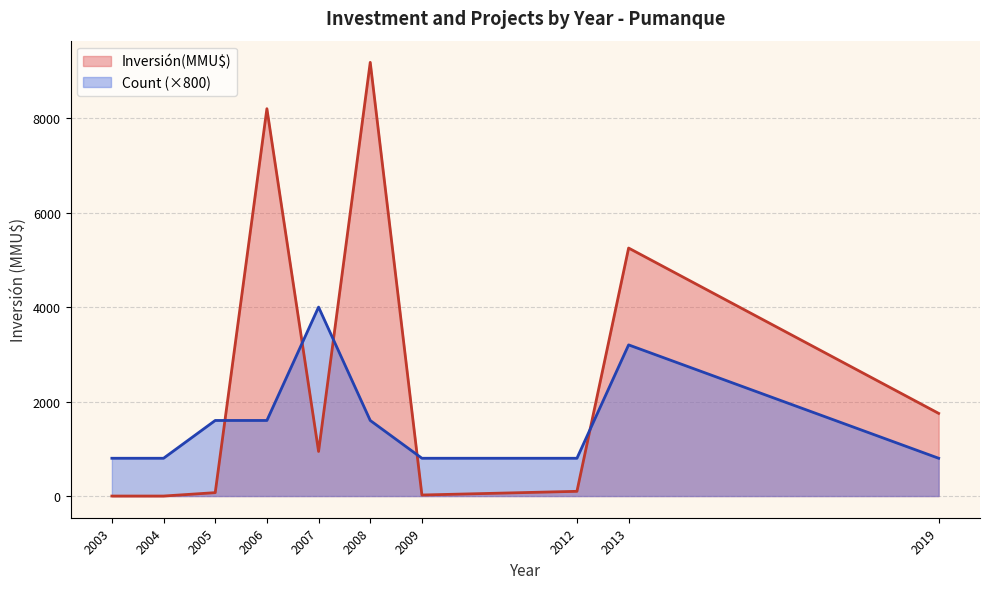

List the series in order of their peak value, lowest first.

Count (×800), Inversión(MMU$)